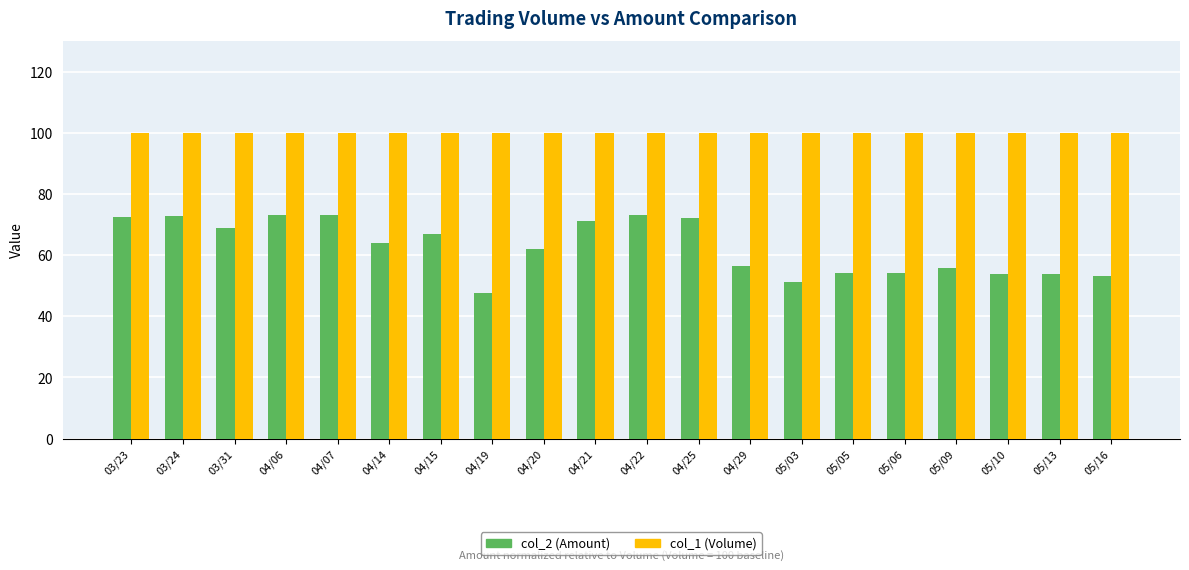

Is it true that col_2 (Amount) equals 71.8 at 05/16?

False